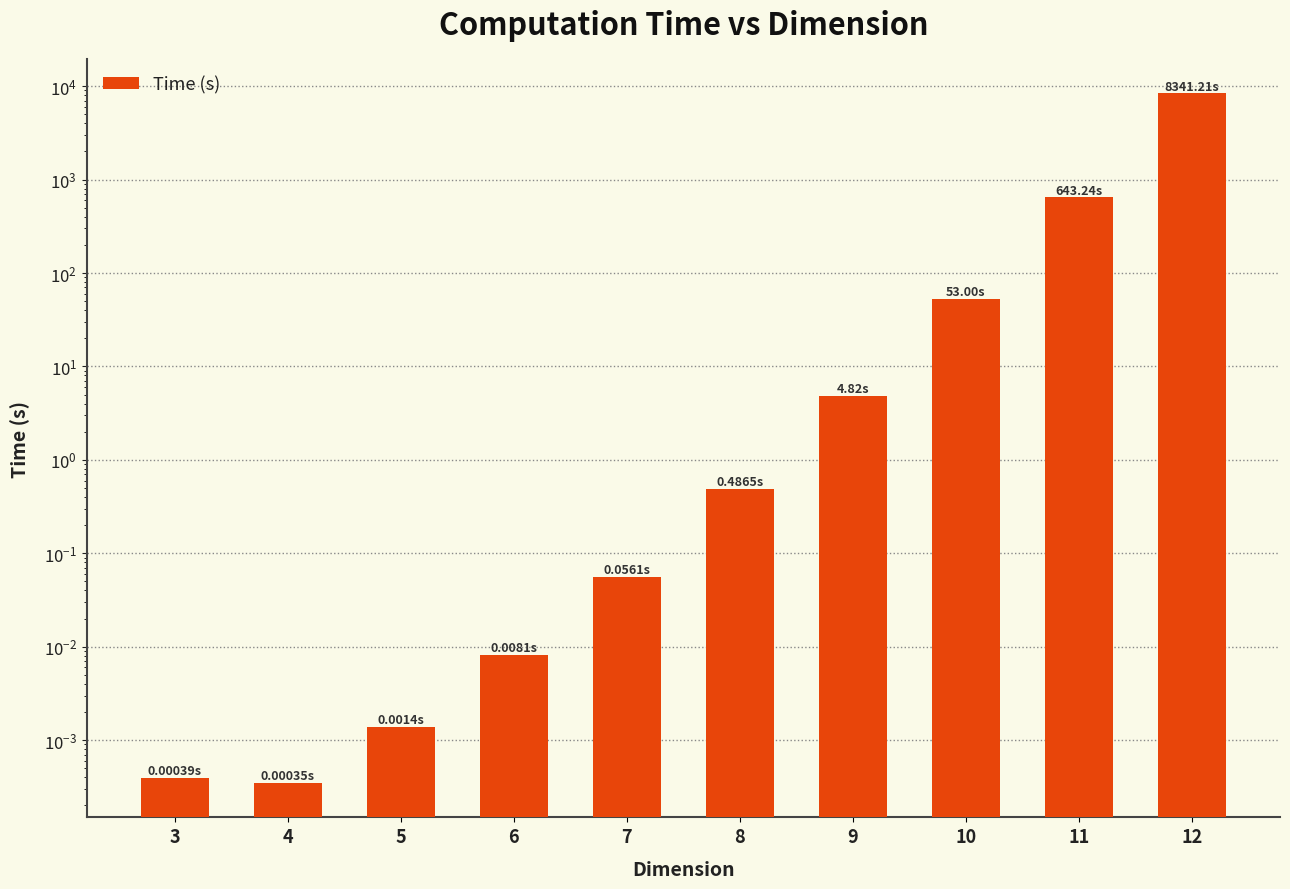

Where is the data nearest to the value 4170?

11